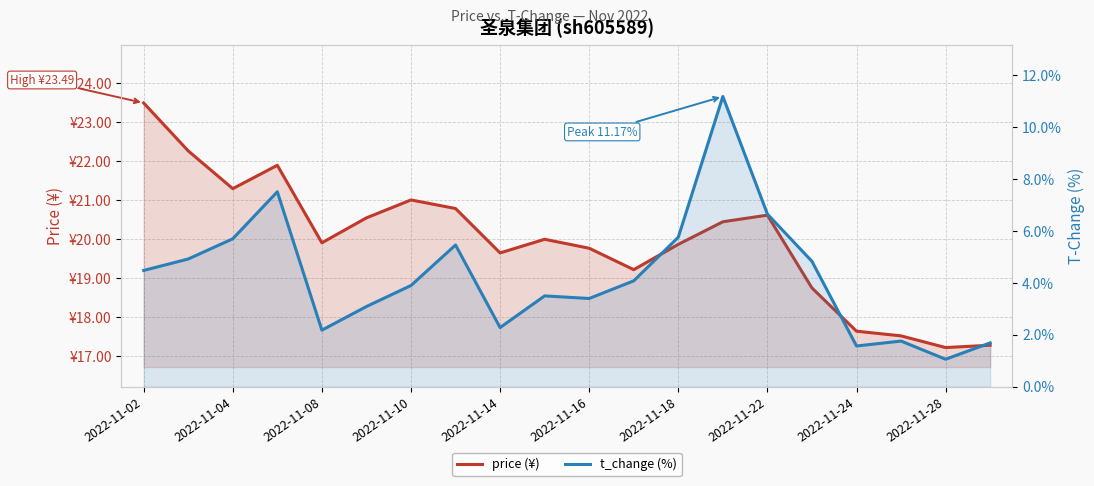

True or false: price (¥) and t_change (%) intersect in this chart.

False